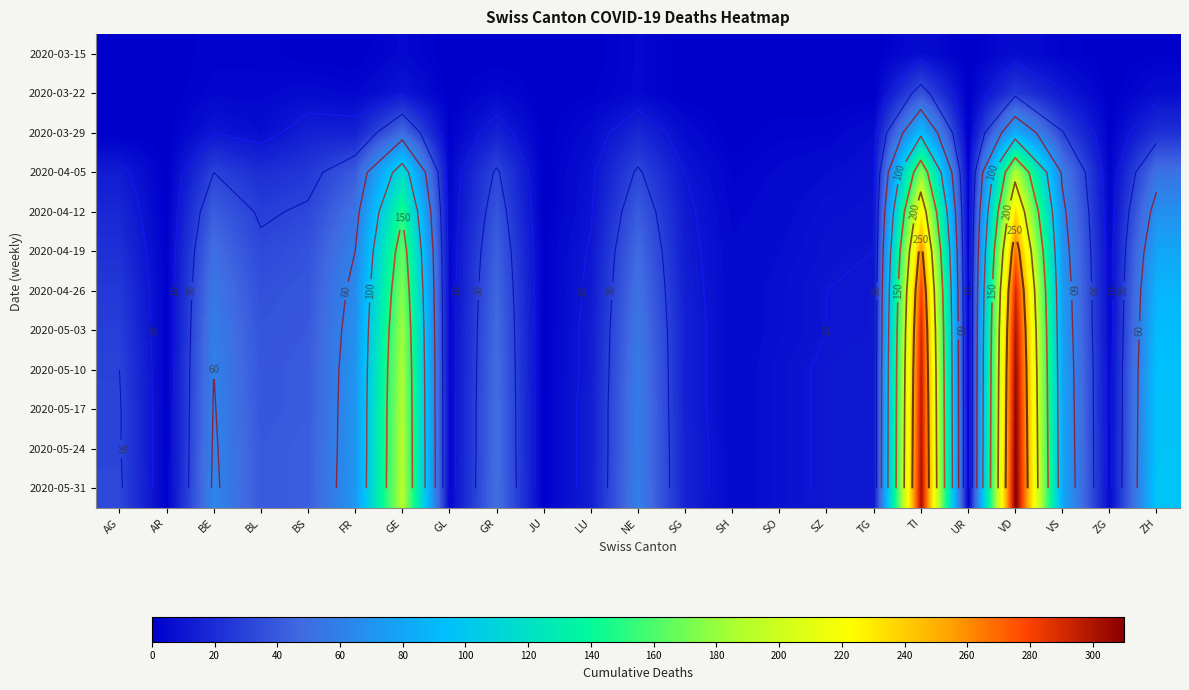

Is it true that 2020-03-22 equals 0 at AR?

True